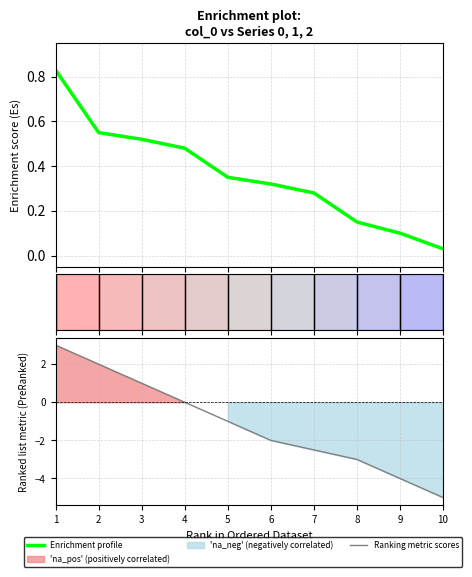

Between which two adjacent categories do Enrichment profile and Ranking metric scores first intersect?

3 and 4